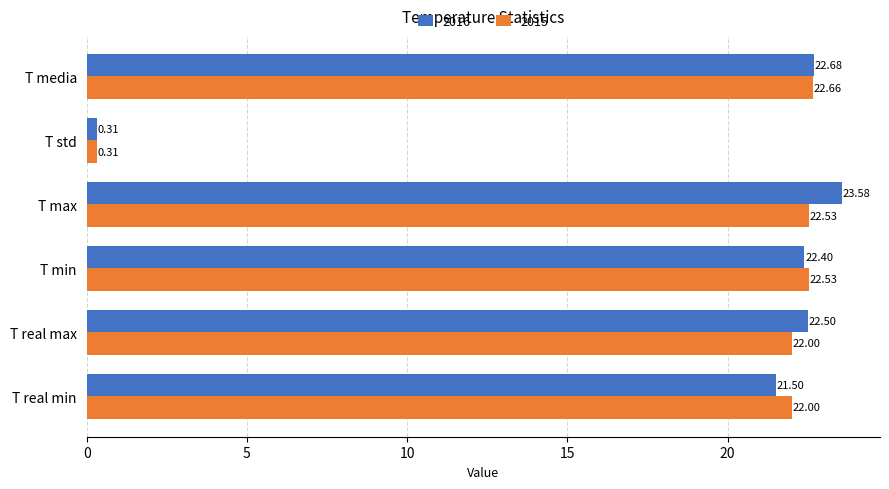

List the series in order of their peak value, lowest first.

2015, 2016